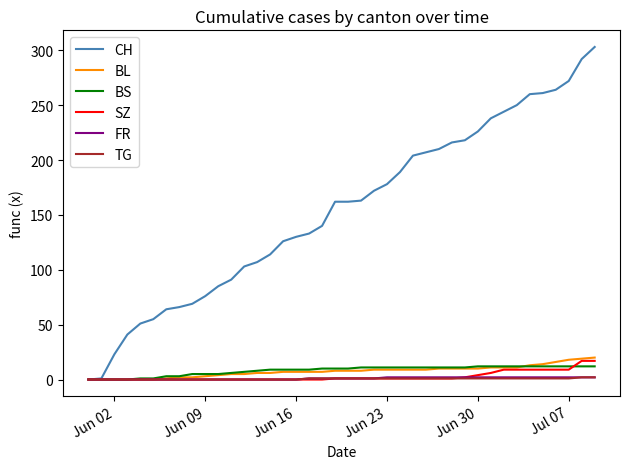

Which series has the largest range (max minus min)?

CH